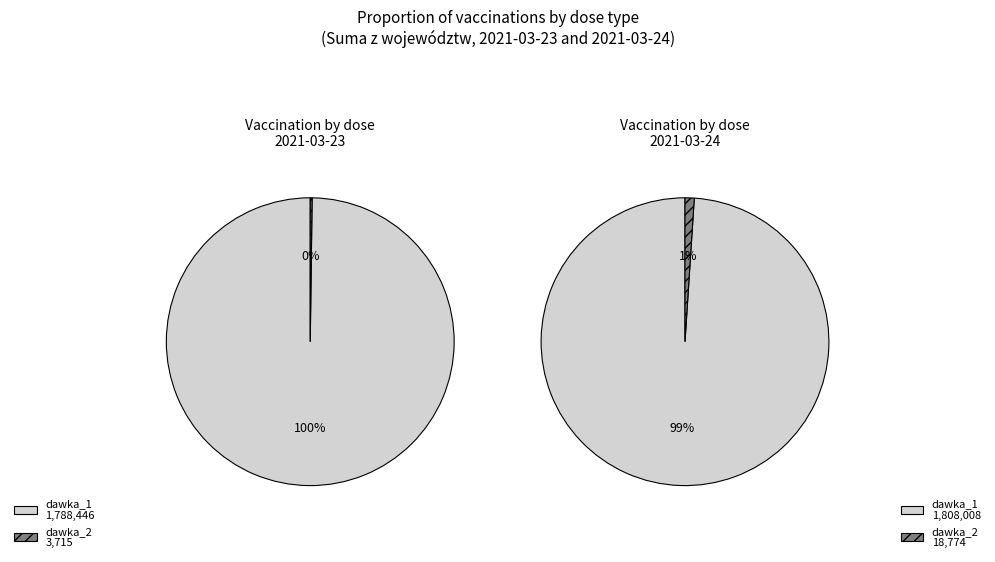

To the nearest percent, what percentage of the pie is Suma z województw?

49%